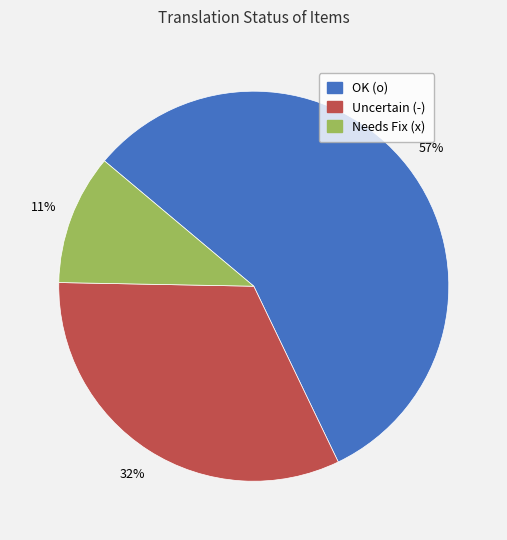

Count the number of slices in the pie.

3